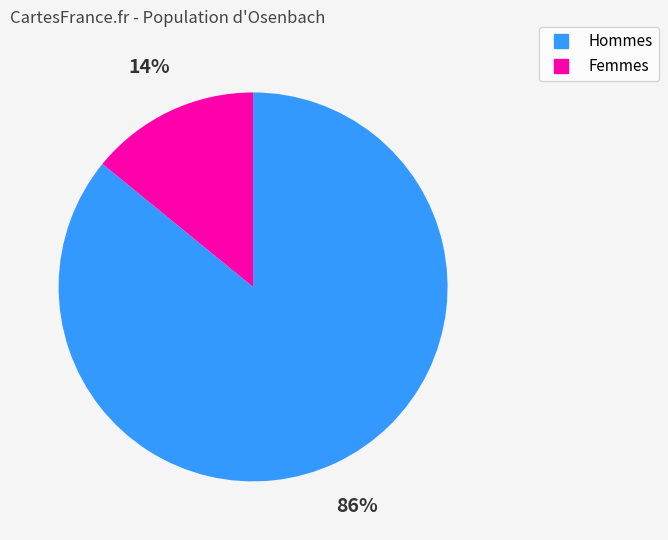

Does any single category account for the majority?

Yes